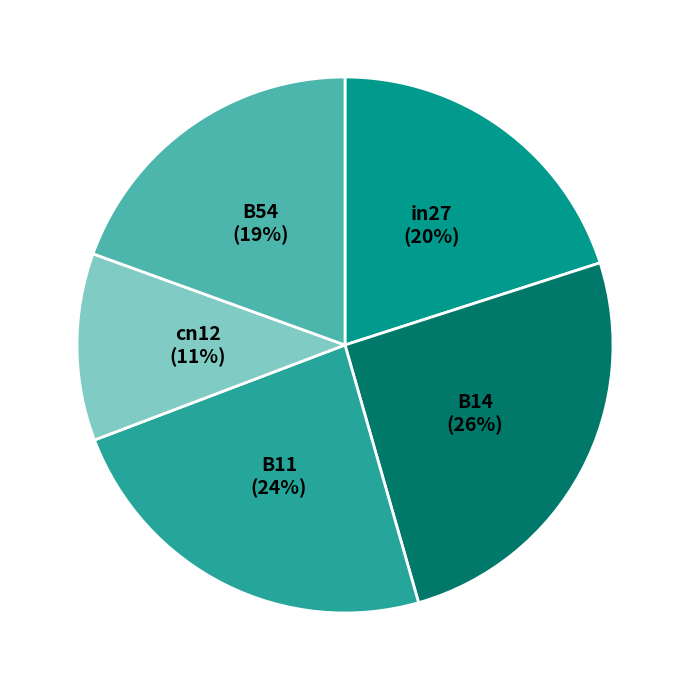

Is there a majority slice in this chart?

No